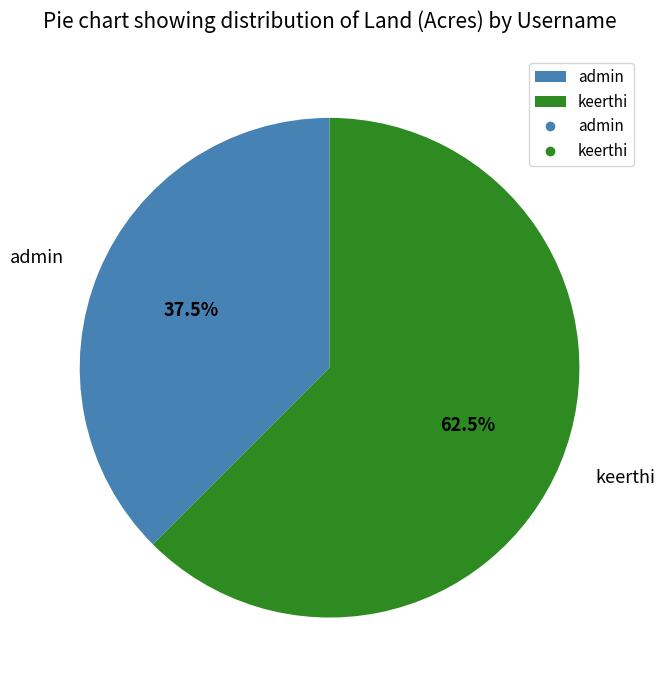

To the nearest percent, what is the difference between the largest and smallest slice percentages?

25%